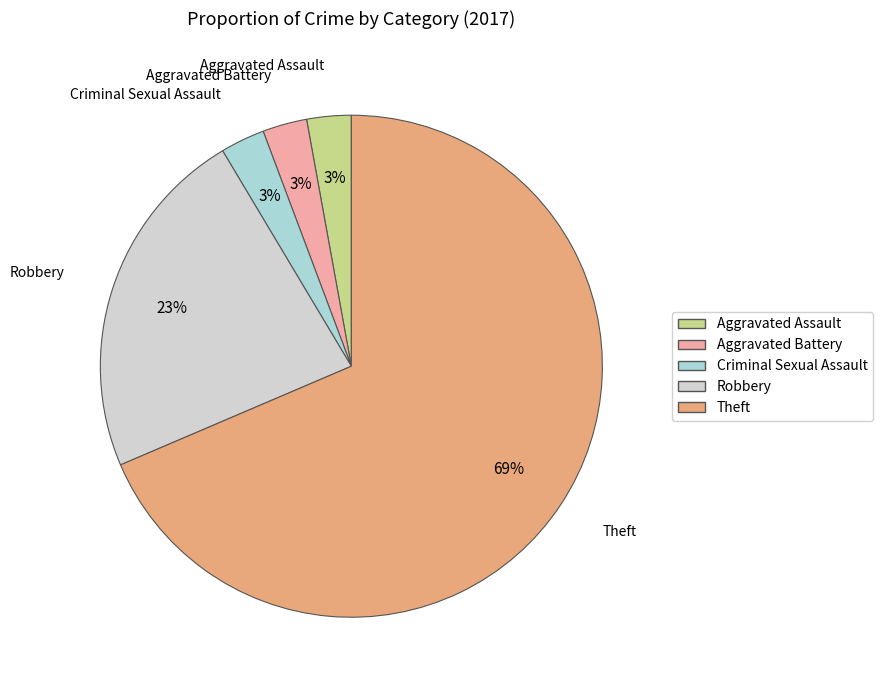

To the nearest percent, what is the average slice percentage?

20%